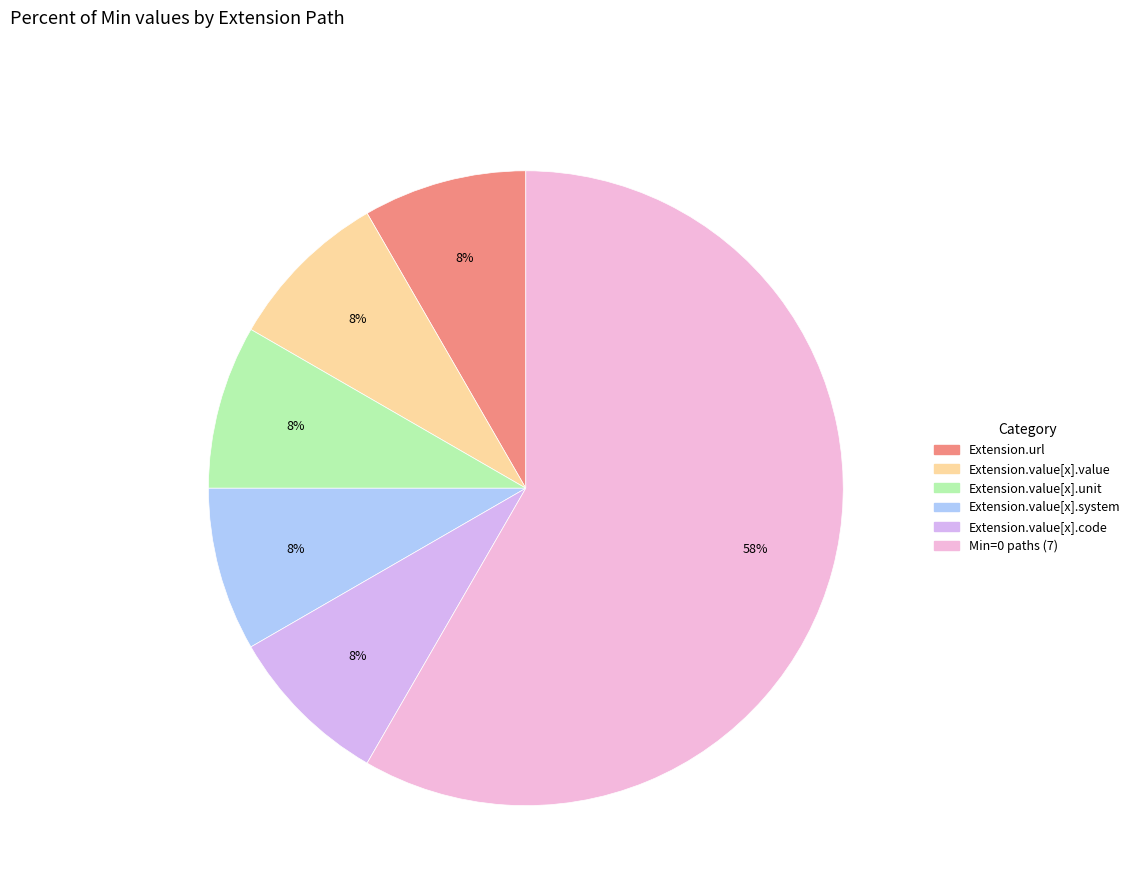

Is there any slice that represents more than half of the pie?

Yes